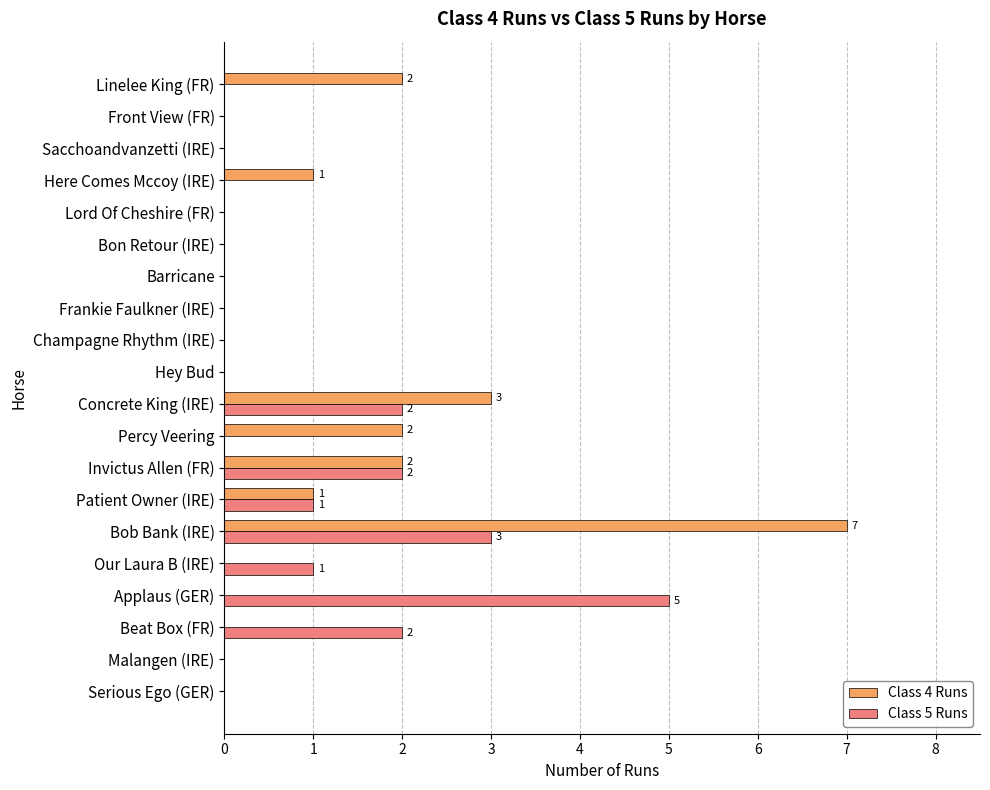

At which category is the sum across all series the highest?

Bob Bank (IRE)